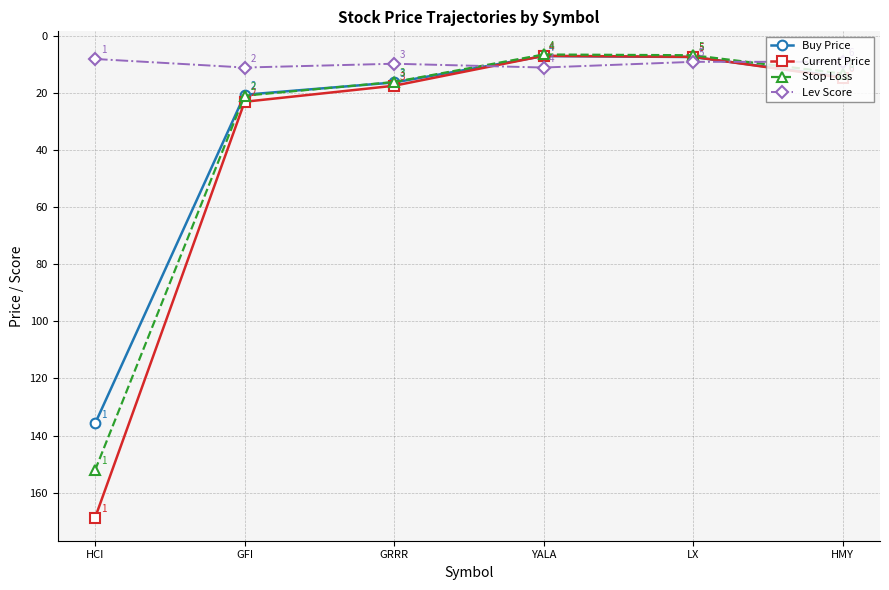

What is the difference between the maximum and minimum values in the Stop Loss series?

145.7